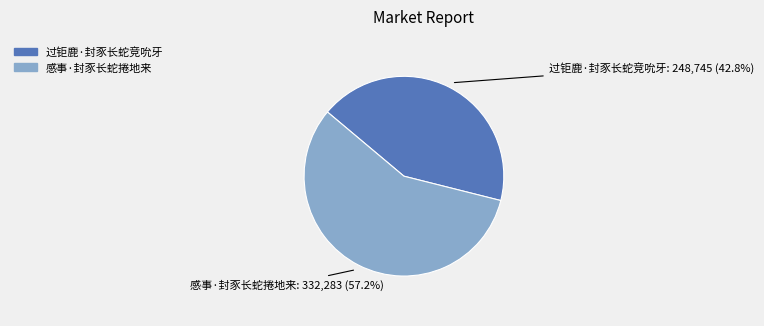

Count the number of slices in the pie.

2